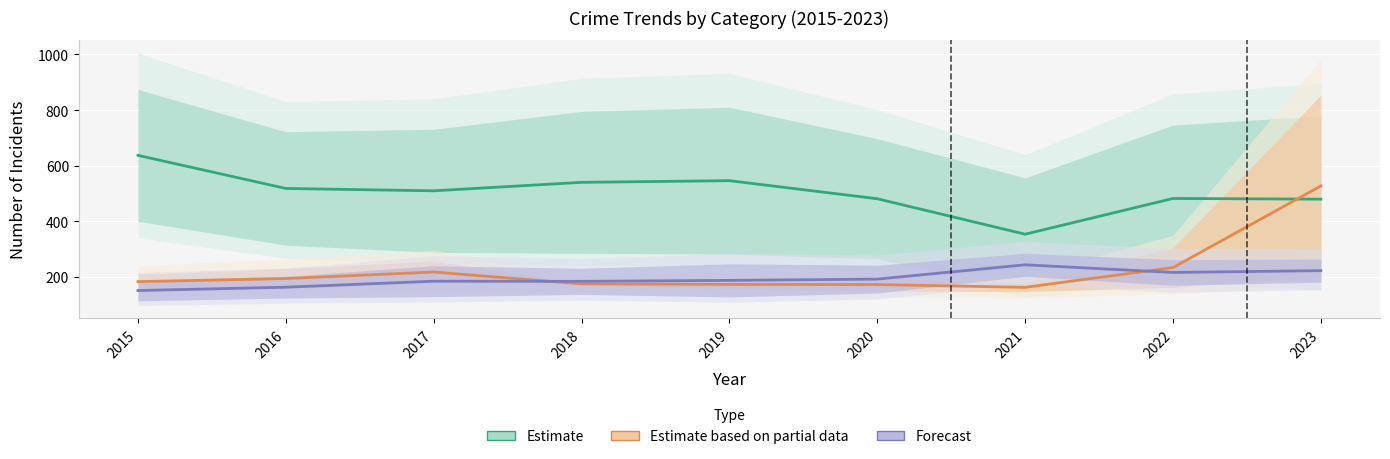

Reading left to right, list all the values displayed in this chart.

Estimate: 2015=637.0	2016=518.0	2017=509.5	2018=540.0	2019=546.0	2020=481.0	2021=353.5	2022=482.0	2023=479.5
Estimate based on partial data: 2015=183.0	2016=194.0	2017=217.5	2018=175.0	2019=173.0	2020=172.5	2021=162.5	2022=233.5	2023=527.0
Forecast: 2015=151.0	2016=163.0	2017=184.5	2018=184.0	2019=187.5	2020=192.0	2021=243.5	2022=216.0	2023=222.5